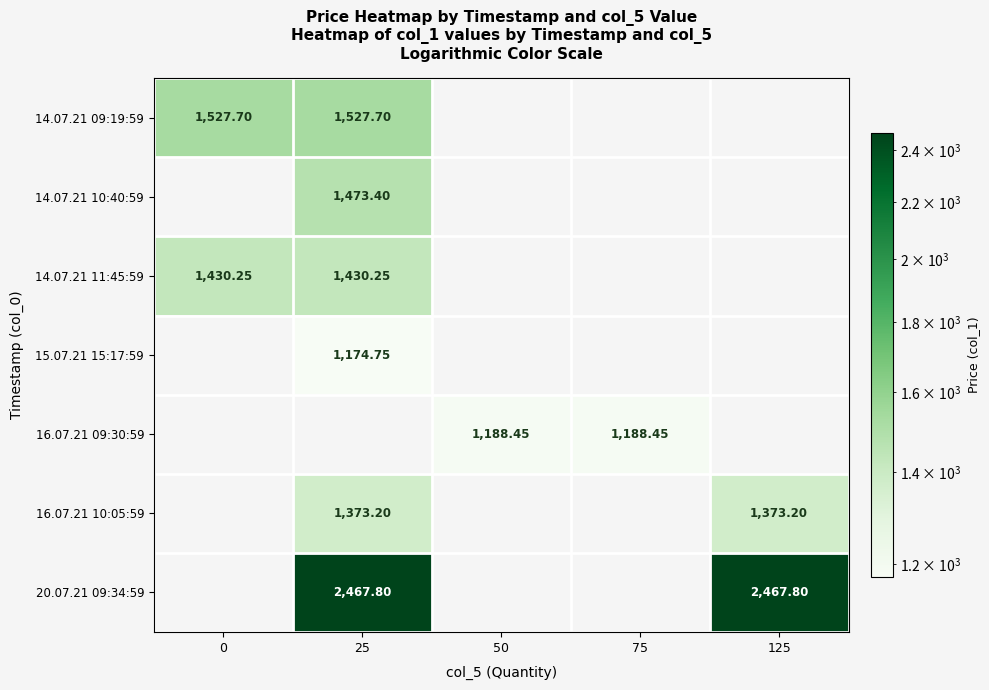

Is the value of 14.07.21 11:45:59 at 0 greater than the value of 16.07.21 10:05:59 at 125?

Yes